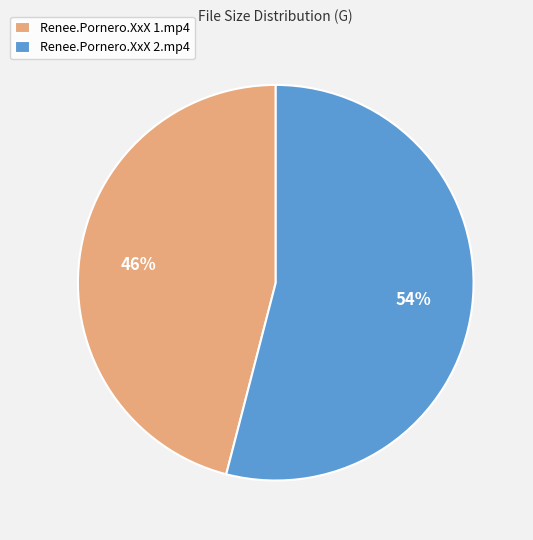

To the nearest percent, what percentage of the pie is Renee.Pornero.XxX 2.mp4?

54%